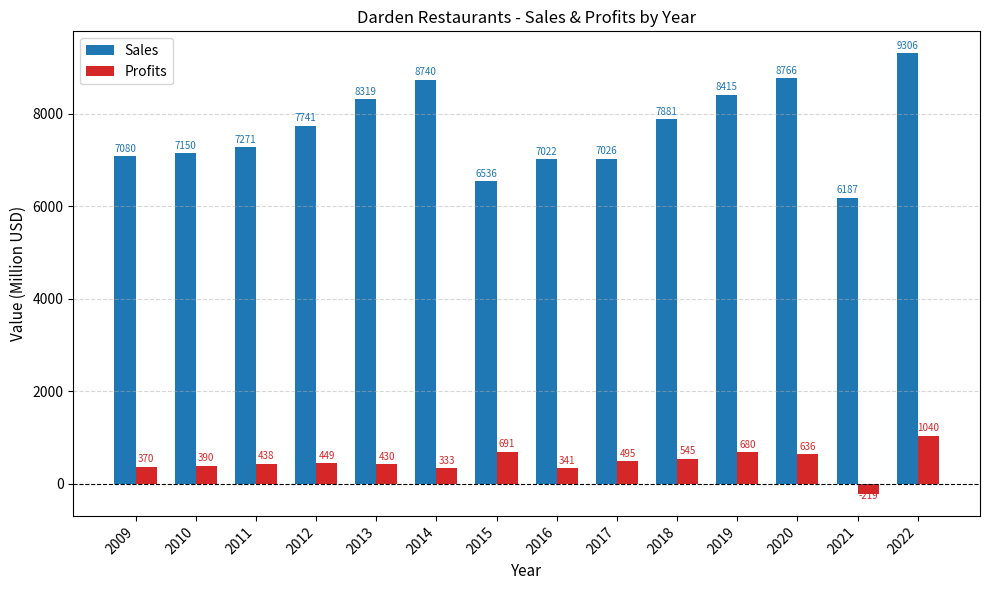

What is the sum of all Profits values?

6616.9